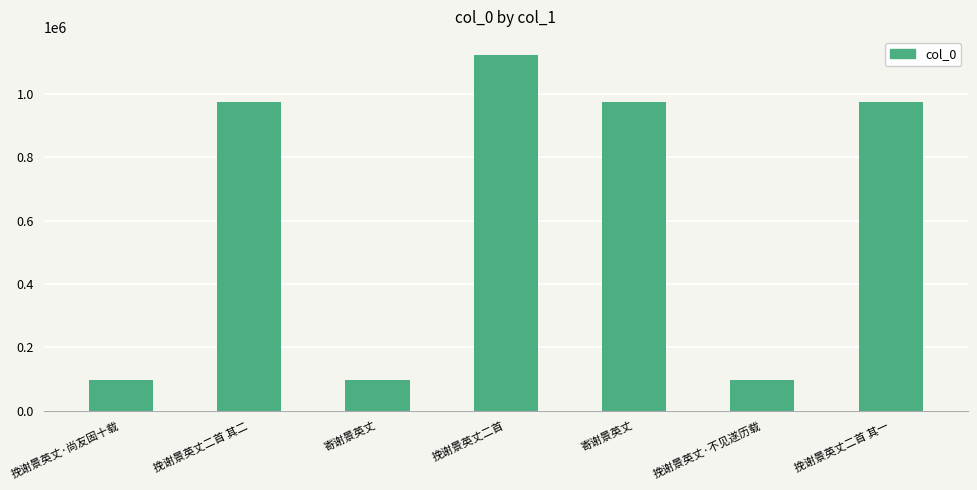

How many data points are less than 973125?

3